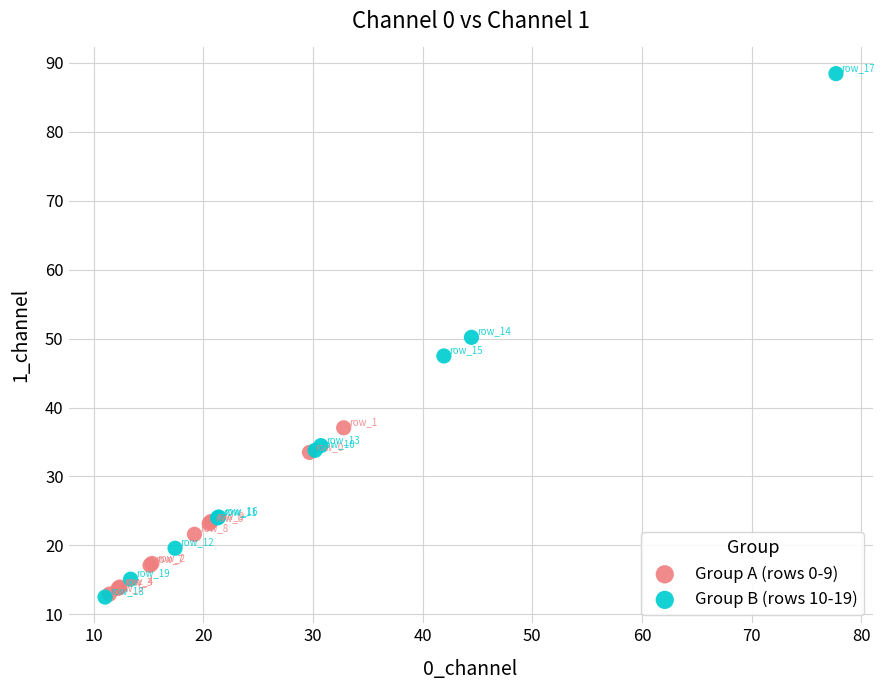

Which series has the widest spread of Y values?

Group B (rows 10-19)